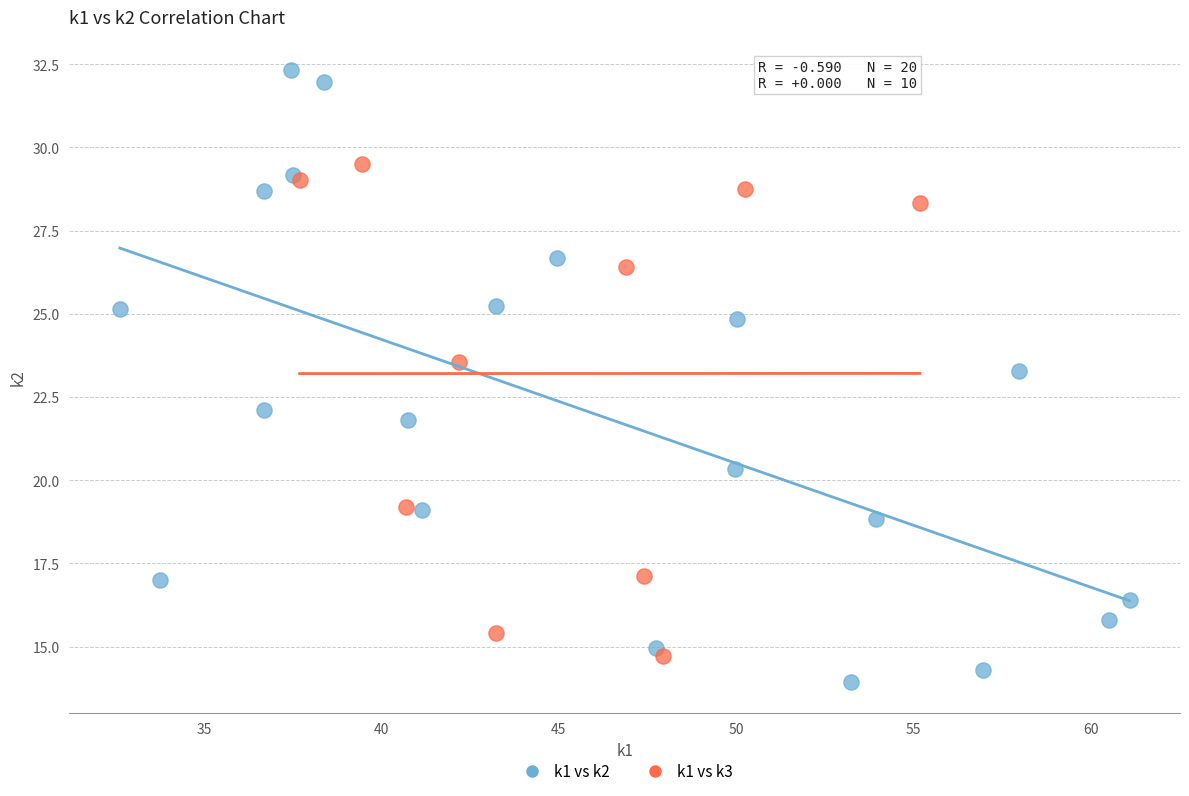

Which series contains the lowest Y value?

k1 vs k2